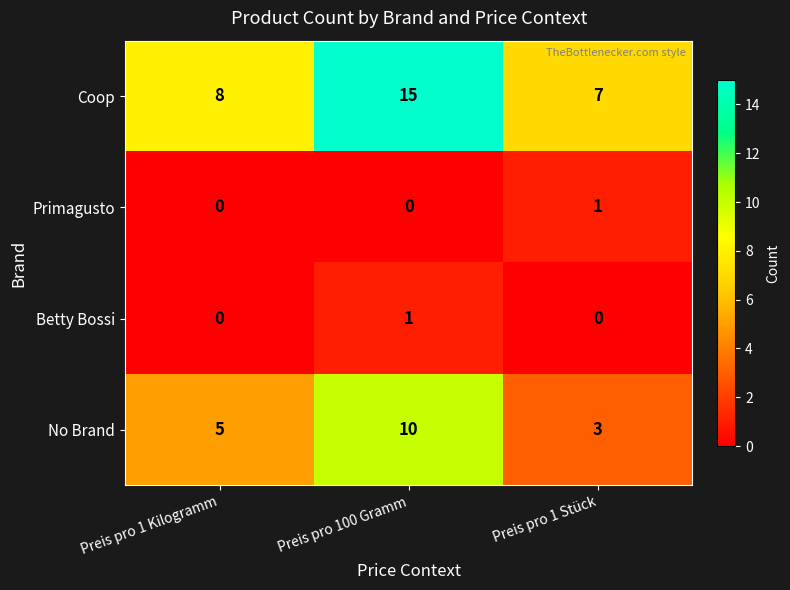

Reading left to right, list all the values displayed in this chart.

Coop: Preis pro 1 Kilogramm=8	Preis pro 100 Gramm=15	Preis pro 1 Stück=7
Primagusto: Preis pro 1 Kilogramm=0	Preis pro 100 Gramm=0	Preis pro 1 Stück=1
Betty Bossi: Preis pro 1 Kilogramm=0	Preis pro 100 Gramm=1	Preis pro 1 Stück=0
No Brand: Preis pro 1 Kilogramm=5	Preis pro 100 Gramm=10	Preis pro 1 Stück=3